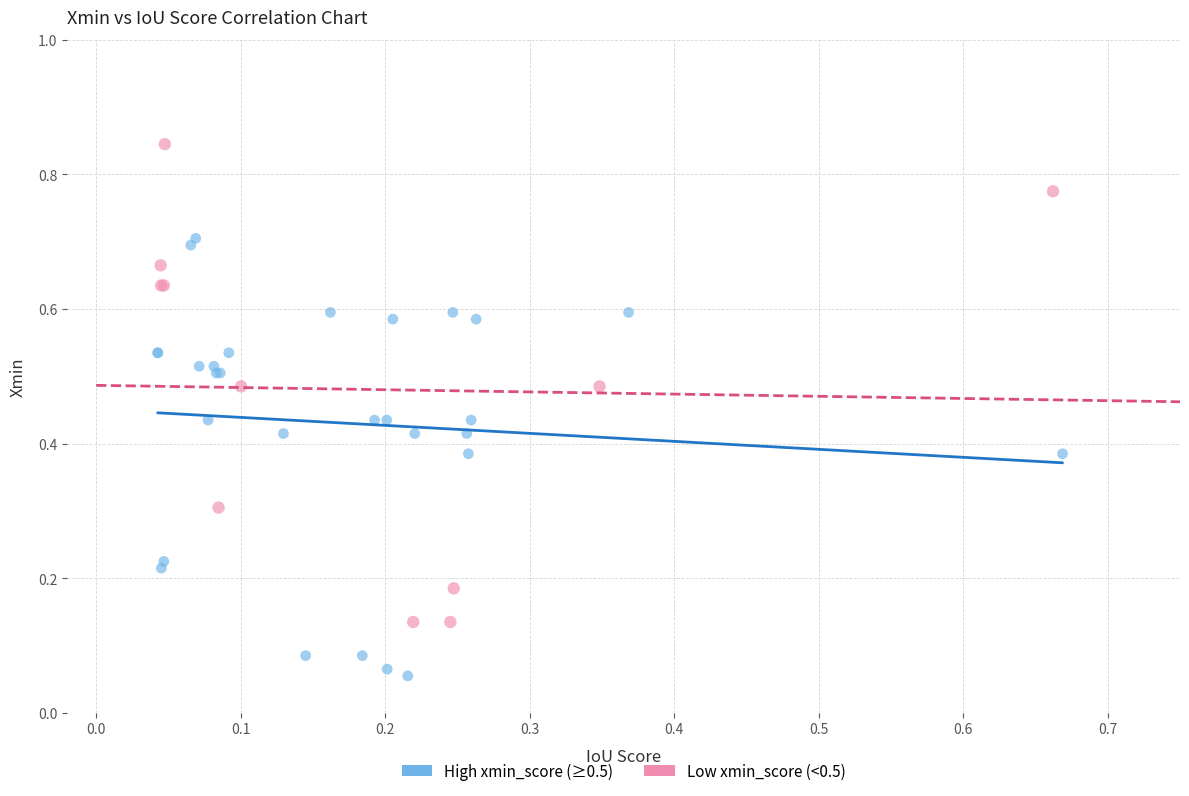

Which series contains the lowest Y value?

High xmin_score (≥0.5)